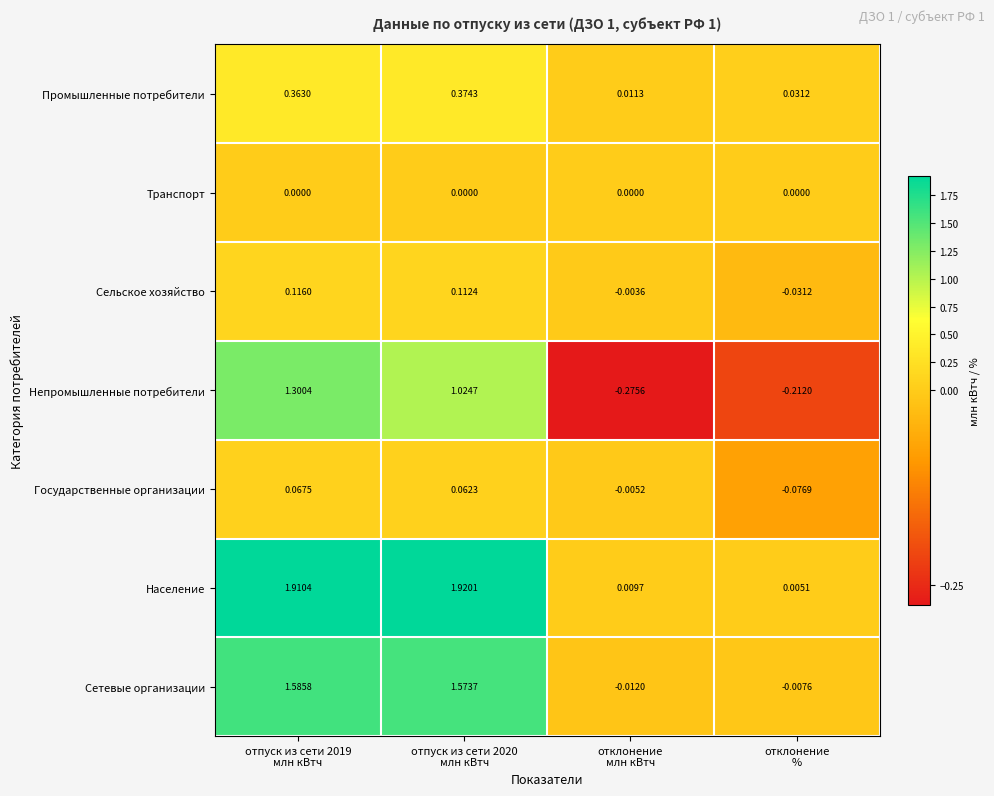

List the series in order of their peak value, highest first.

Население, Сетевые организации, Непромышленные потребители, Промышленные потребители, Сельское хозяйство, Государственные организации, Транспорт